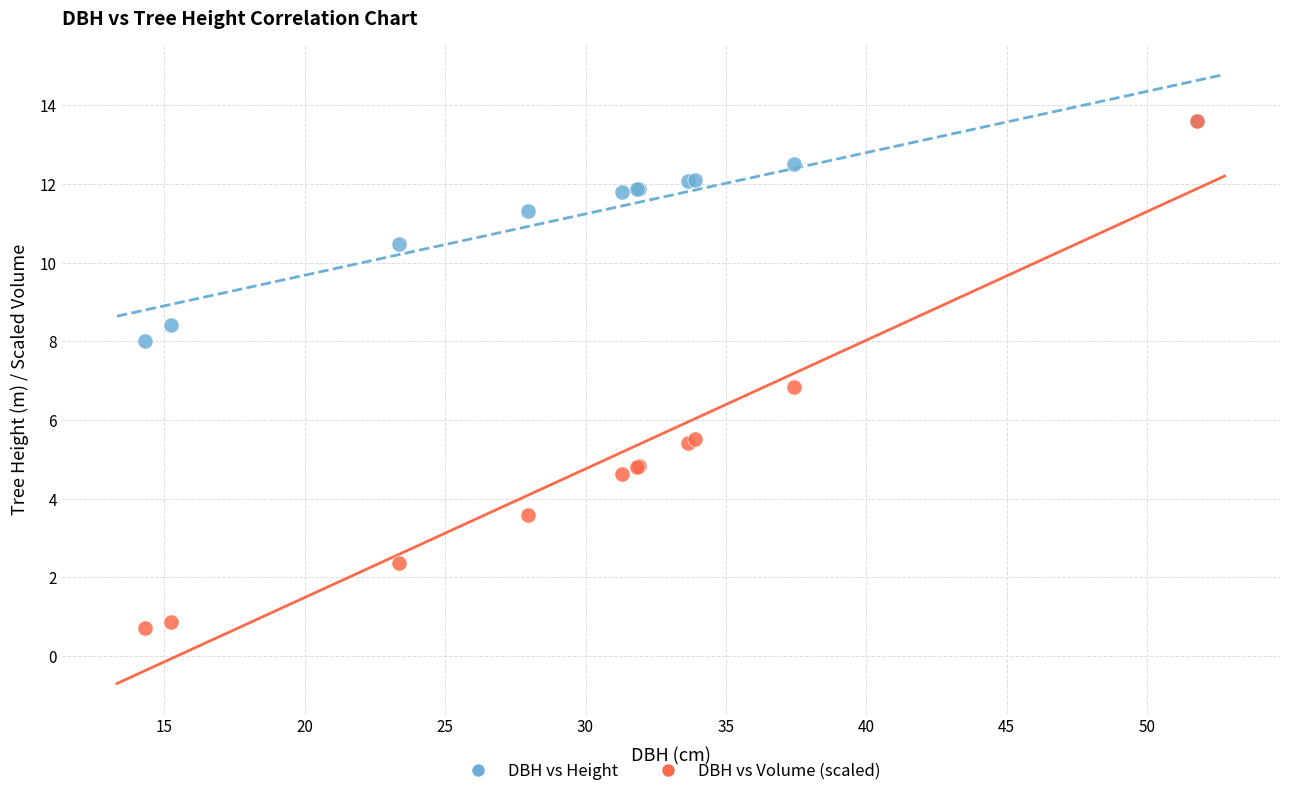

In the DBH vs Height series, what Y value is closest to 10?

10.5